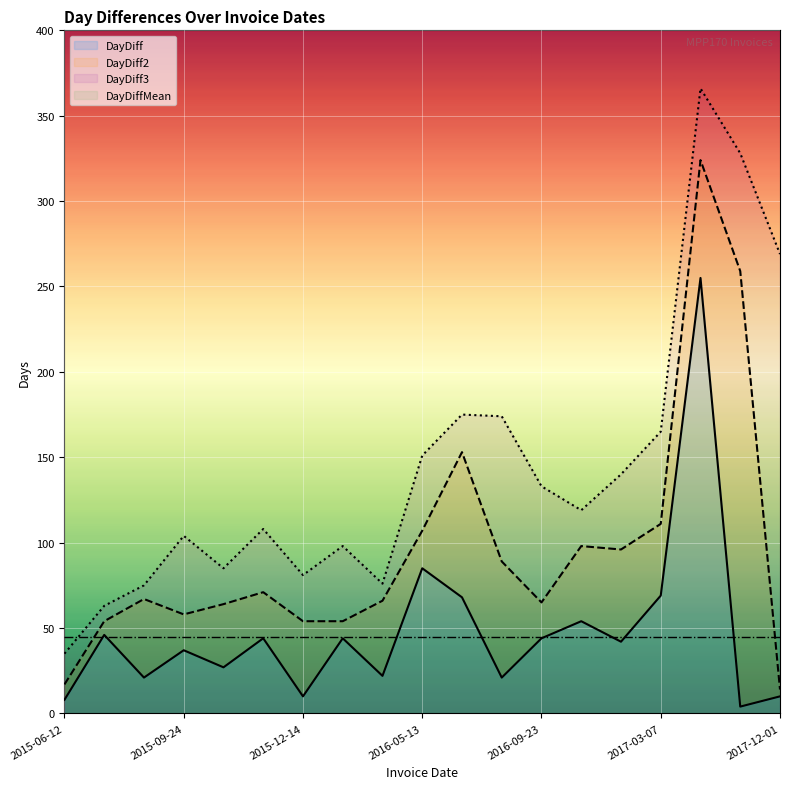

Does the chart display data point markers on the line(s)?

No